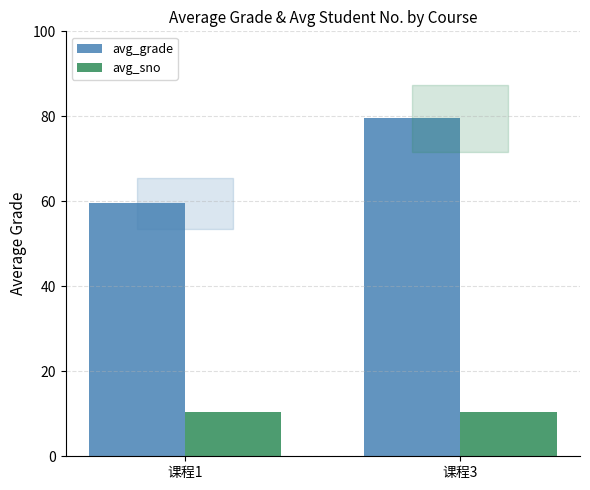

What are all the series names shown in the legend?

avg_grade, avg_sno